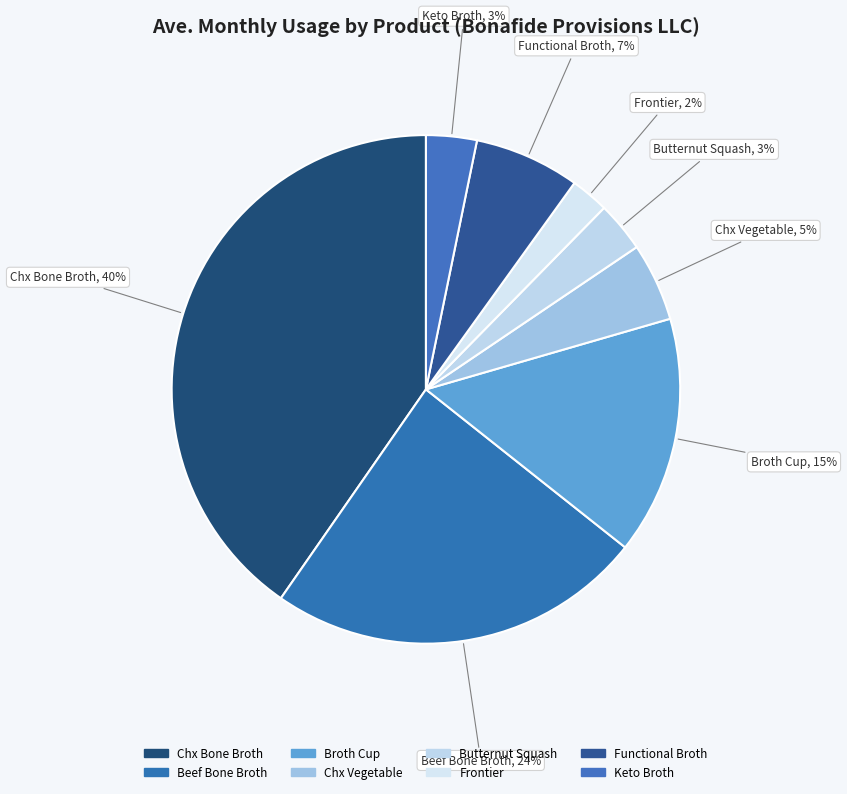

Is there a majority slice in this chart?

No